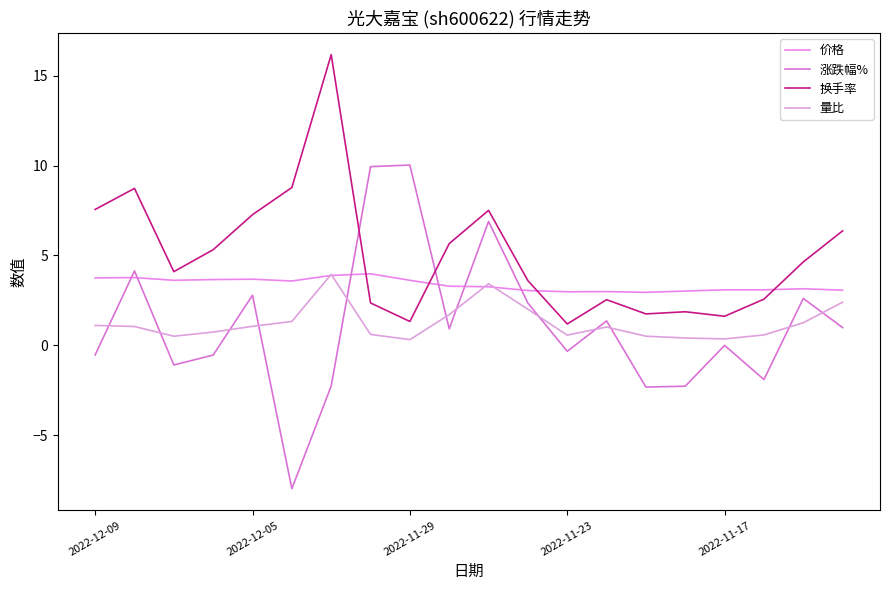

After their last crossing, which series has the higher values: 价格 or 涨跌幅%?

价格